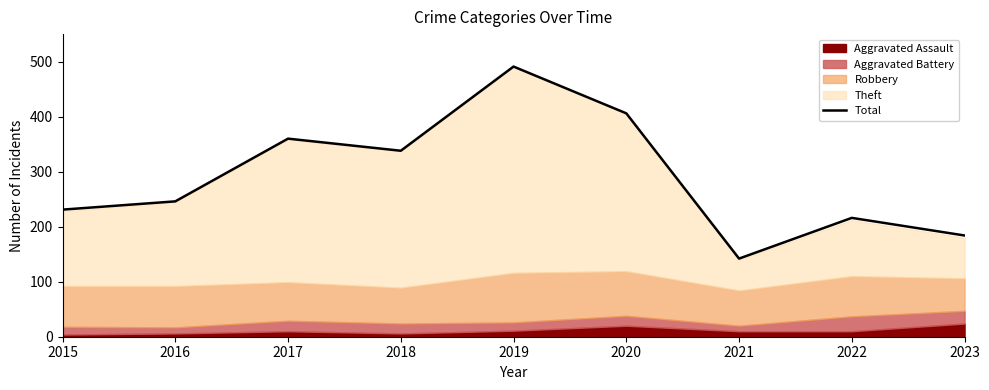

List the labels in order of value, smallest first.

2021, 2023, 2022, 2015, 2016, 2018, 2017, 2020, 2019